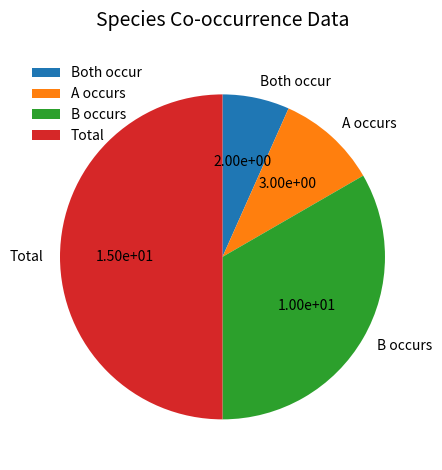

Does Both occur represent more than half of the total?

No